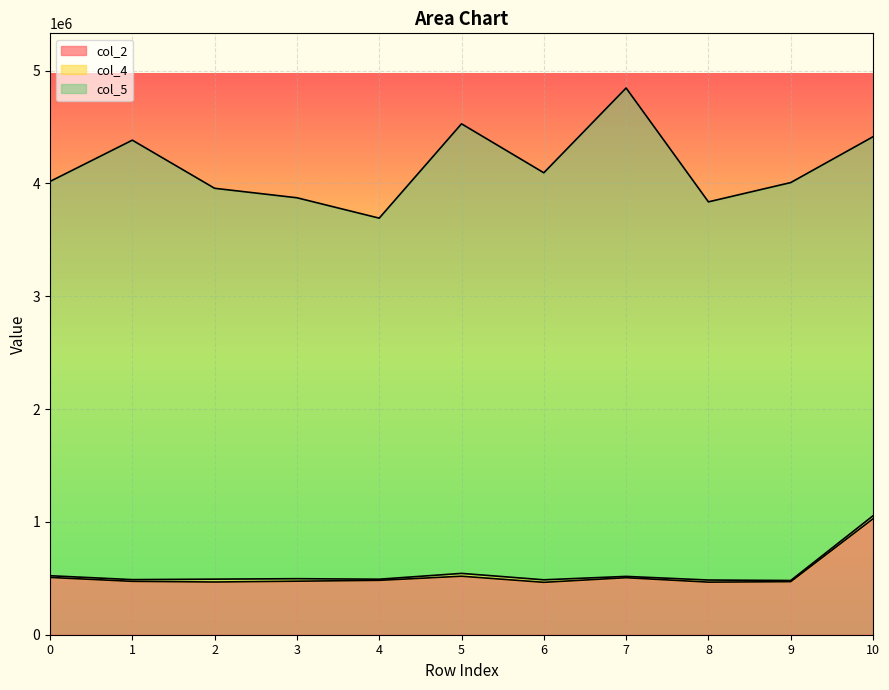

How many lines are shown in the chart?

3